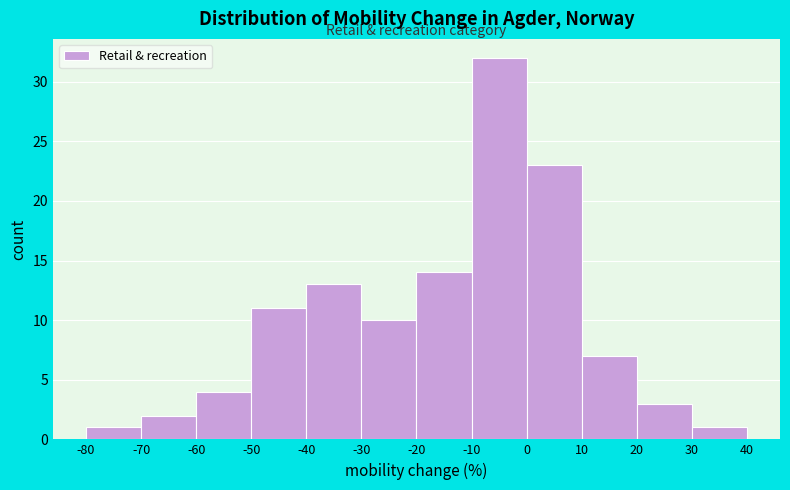

Reading left to right, transcribe this chart: for each bar, give the range it covers on the x-axis and its height. The values are not printed on the chart, so give them approximately, as read against the axis.

-80 to -70: 1
-70 to -60: 2
-60 to -50: 4
-50 to -40: 11
-40 to -30: 13
-30 to -20: 10
-20 to -10: 14
-10 to 0: 32
0 to 10: 23
10 to 20: 7
20 to 30: 3
30 to 40: 1